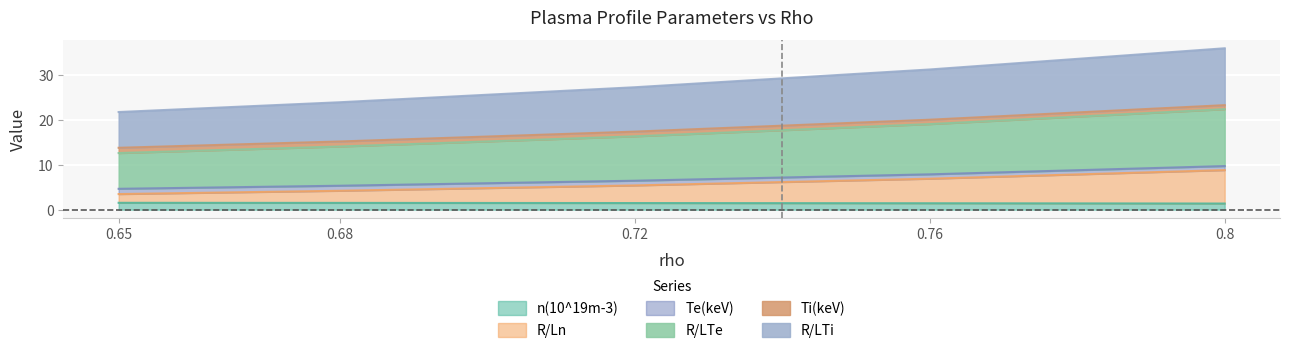

True or false: Te(keV) and n(10^19m-3) intersect in this chart.

False